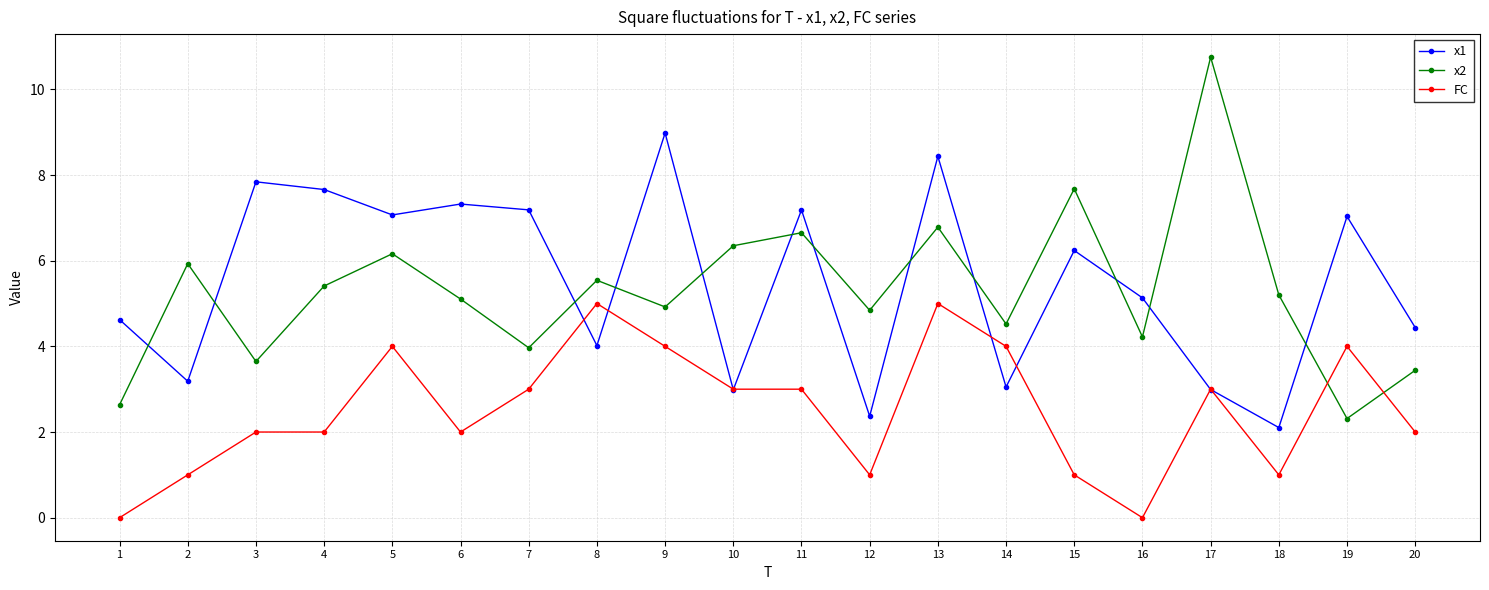

What is the average value of the x1 series?

5.5